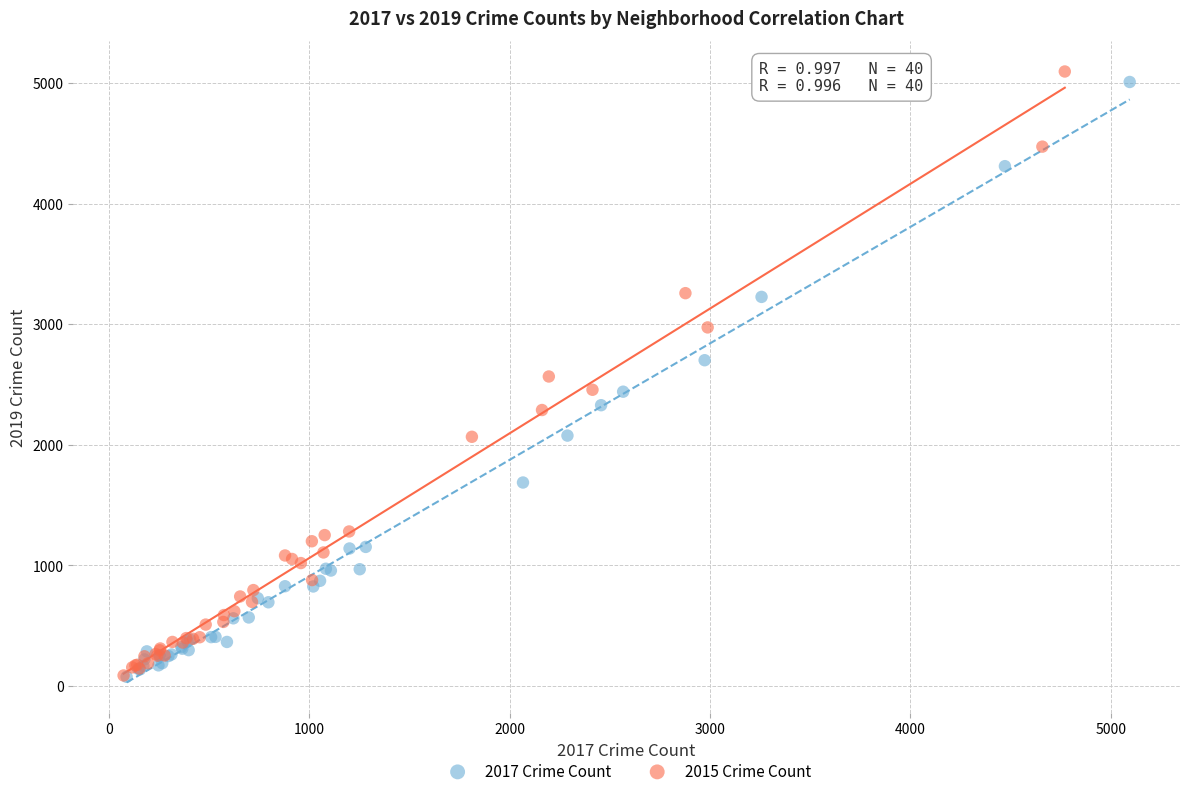

Which series has the widest spread of Y values?

2015 Crime Count